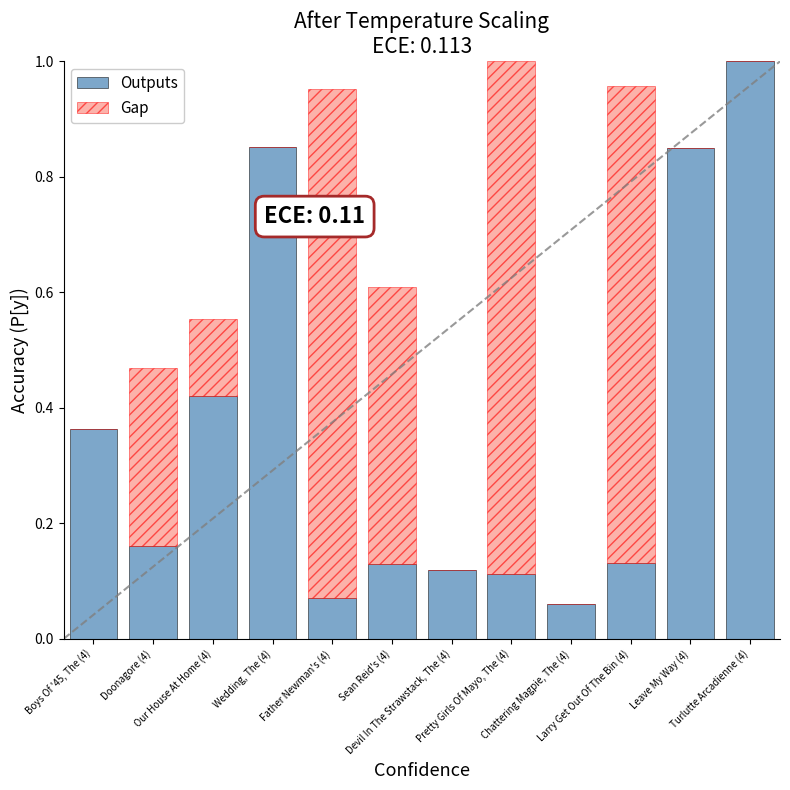

What is the sum of all Outputs values?

4.3